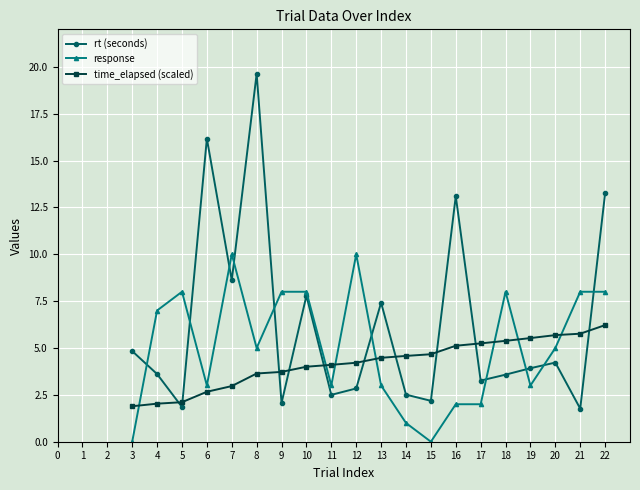

Which series has the largest total across all categories?

rt (seconds)